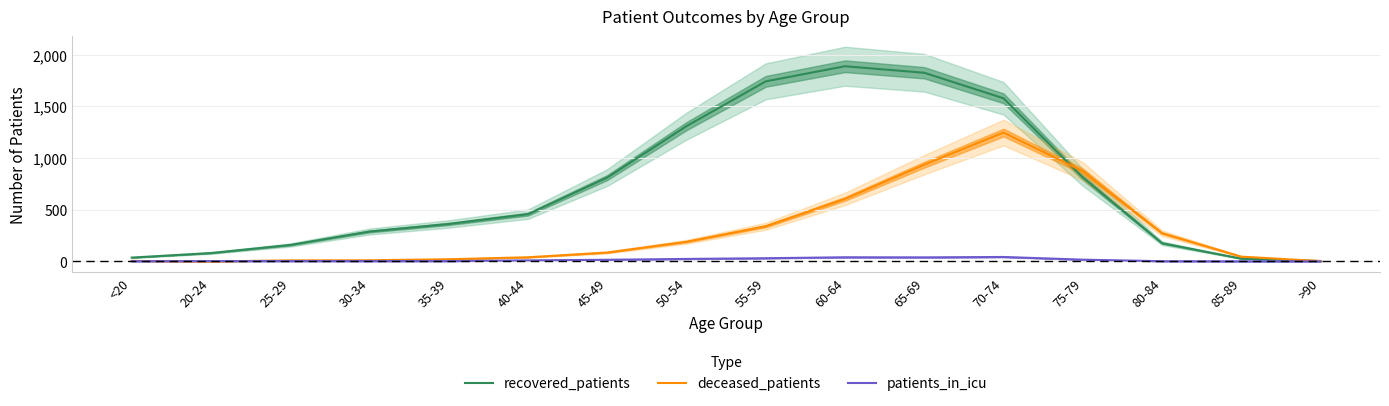

What value does the deceased_patients series have at 55-59, to the nearest 50?

350